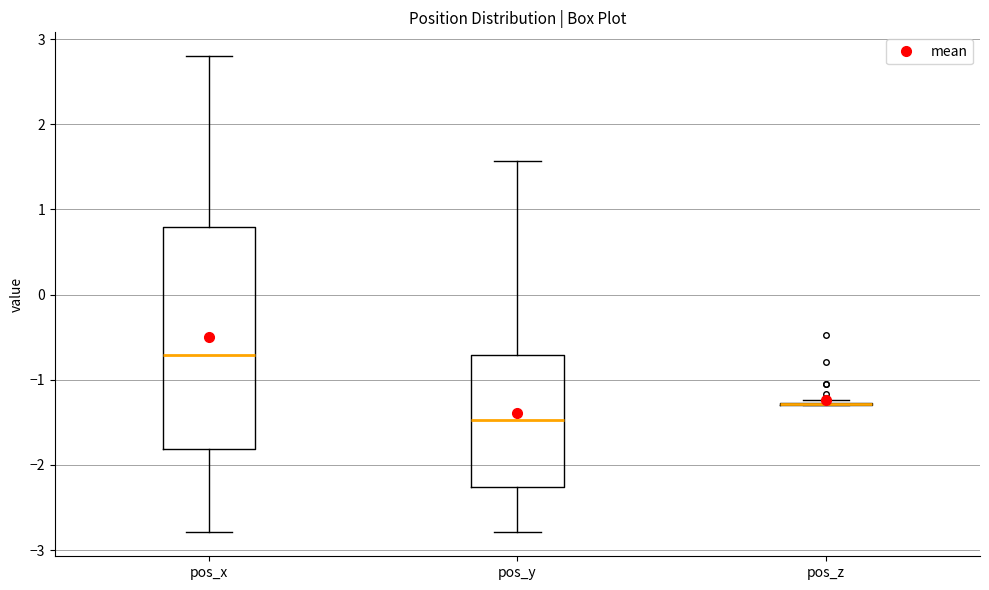

Reading left to right, transcribe this box plot: for each box, give where its median line is, the range the box spans, and where its two whiskers end, as read against the y-axis. The values are not printed on the chart, so give them approximately, as read against the axis.

pos_x: median -0.7, box -1.8 to 0.8, whiskers -2.8 to 2.8
pos_y: median -1.5, box -2.3 to -0.7, whiskers -2.8 to 1.6
pos_z: box collapsed to a line at -1.3, whiskers -1.3 to -1.2